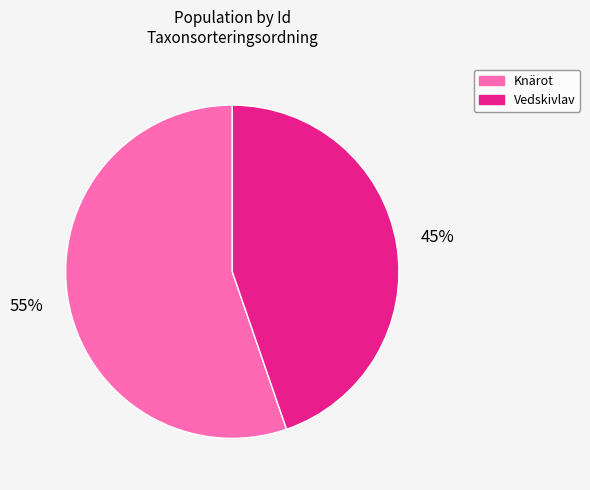

True or false: Knärot accounts for 55% of the total.

True